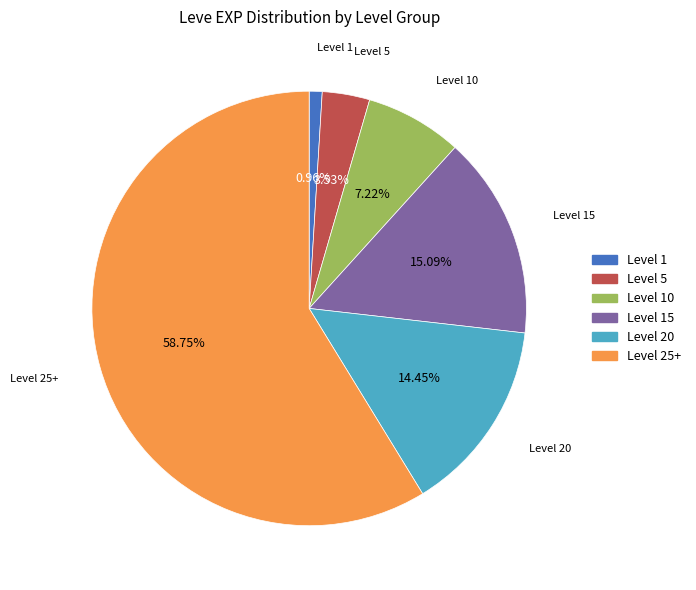

Does any single category account for the majority?

Yes